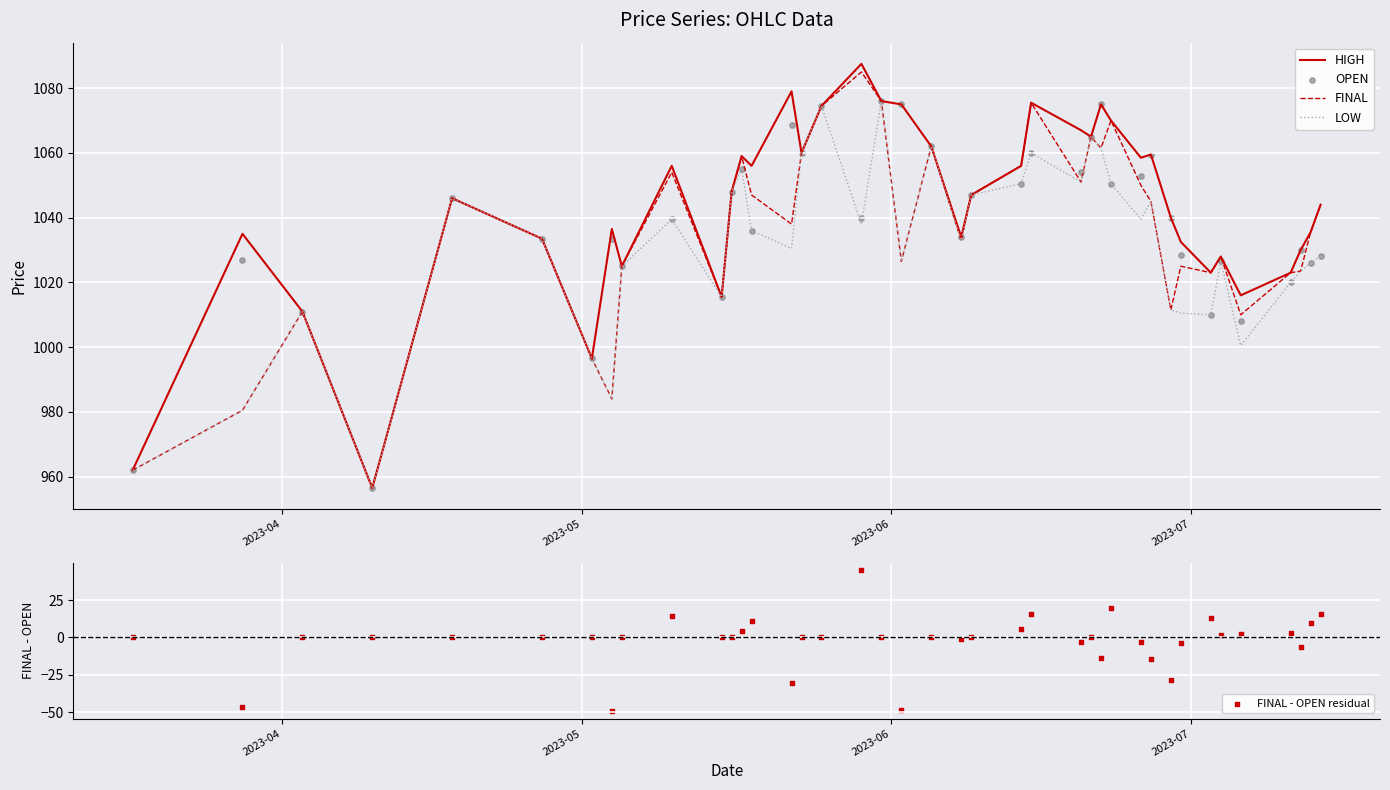

Which series has the widest spread of Y values?

HIGH